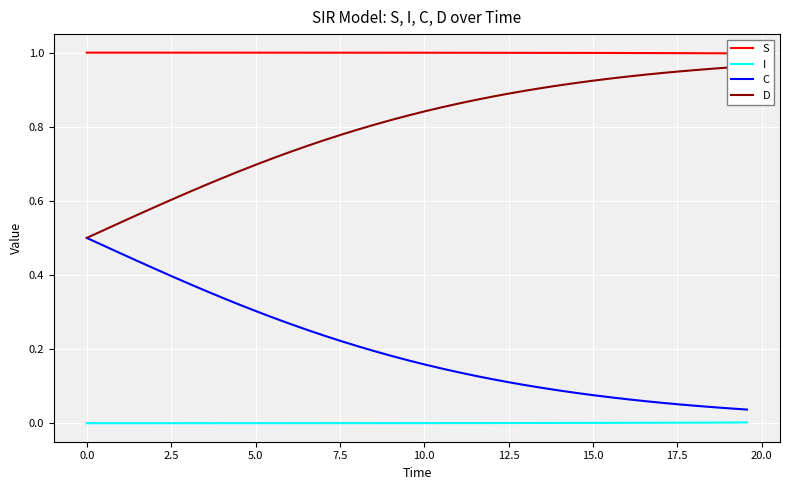

True or false: C and I intersect in this chart.

False